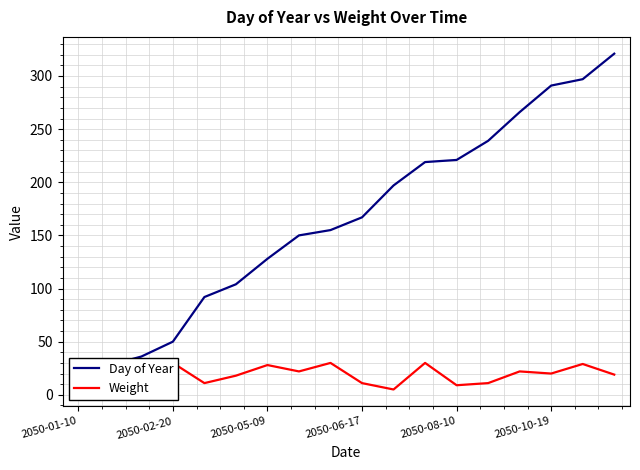

Is the value of Day of Year at 11 greater than the value of Weight at 2050-05-09?

Yes